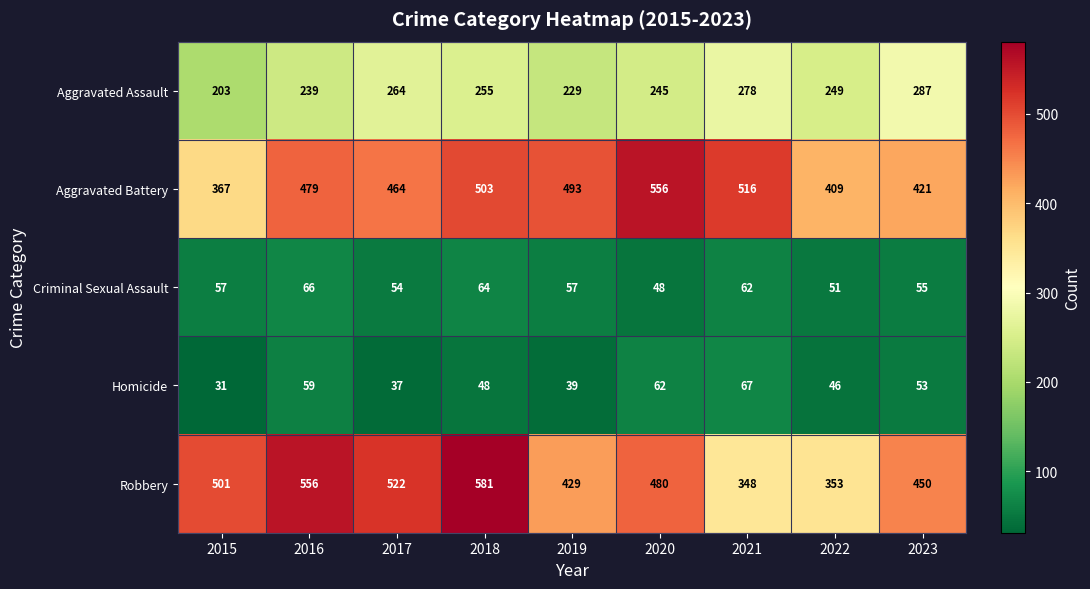

Rank the series at 2021 from lowest to highest value.

Criminal Sexual Assault, Homicide, Aggravated Assault, Robbery, Aggravated Battery